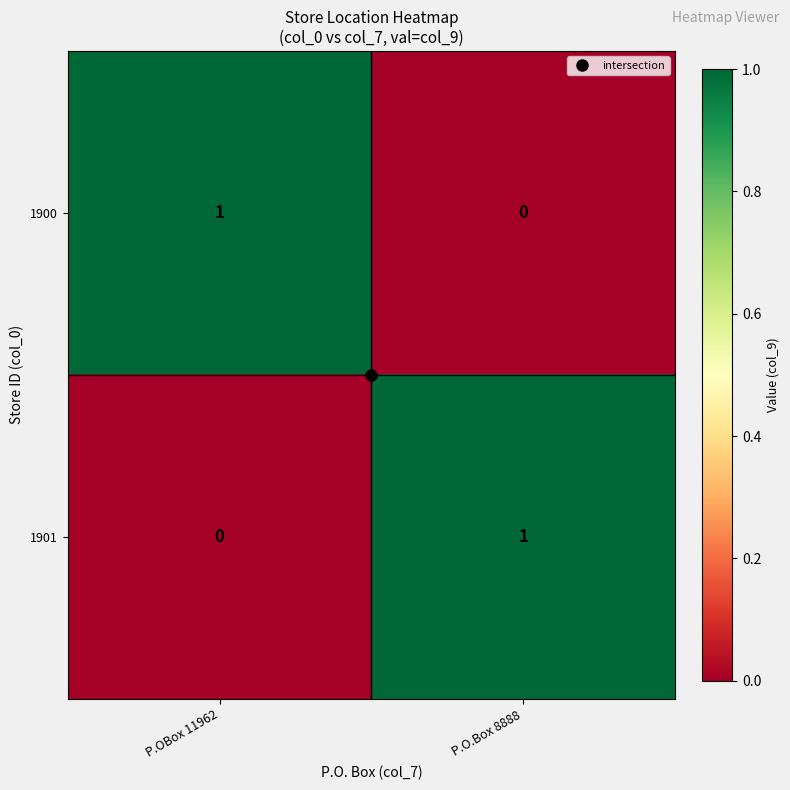

The 1901 series shows 0 at P.OBox 11962. True or false?

True